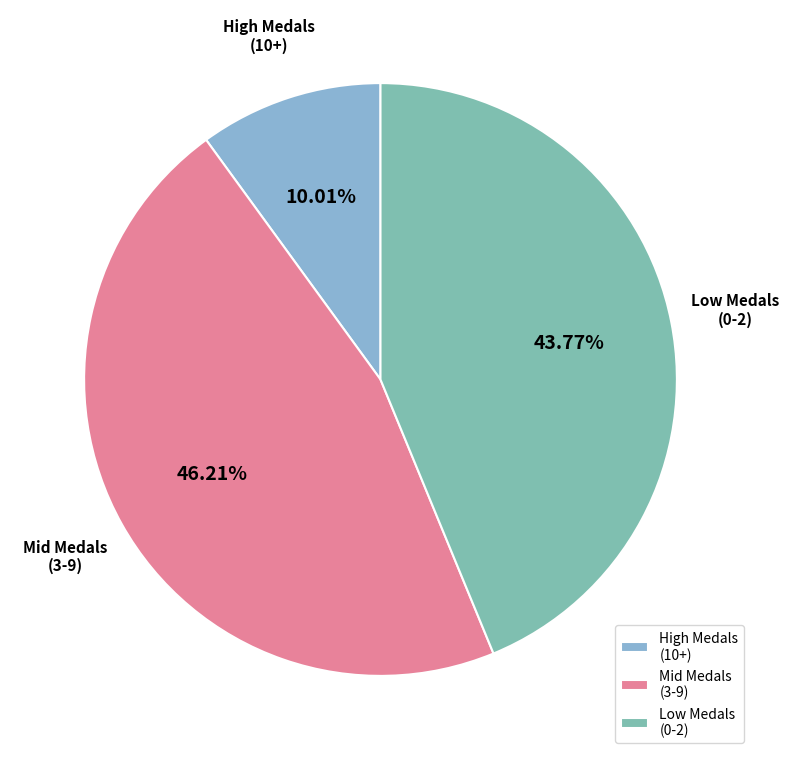

What is the ratio of the value at Low Medals (0-2) to the value at High Medals (10+)?

4.4